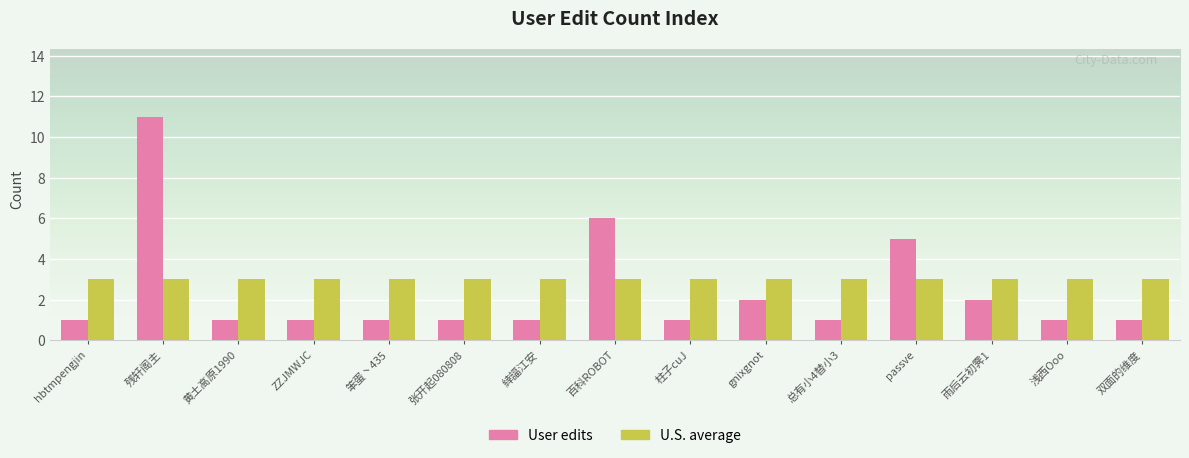

What is the difference between the second highest and minimum values in the User edits series?

5